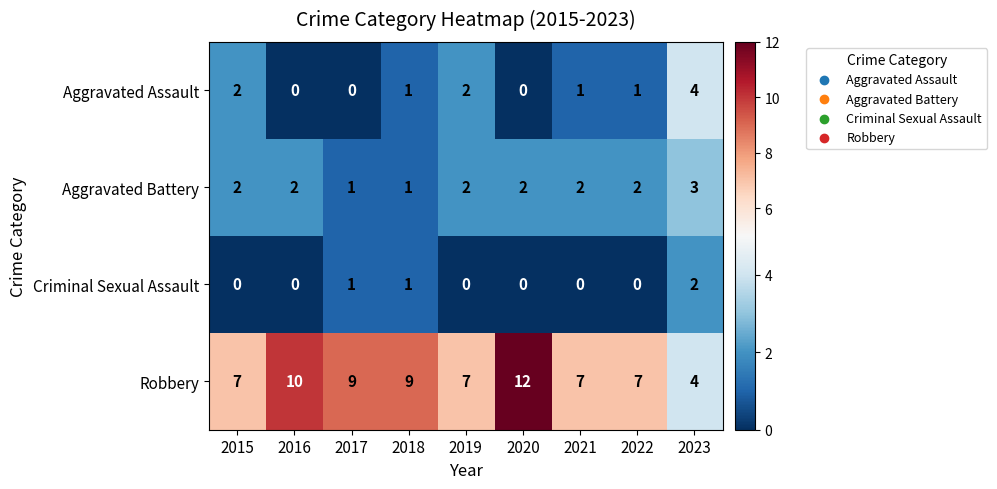

What is the sum of the Robbery values at 2023 and 2020?

16